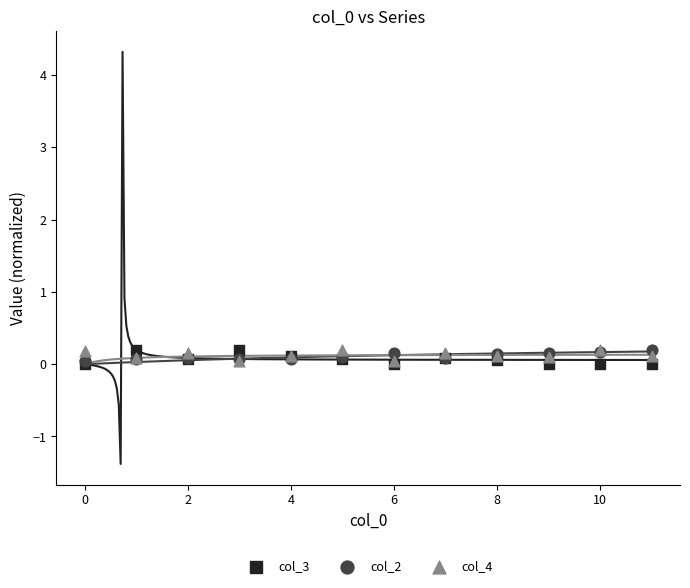

What are all the series names shown in the legend?

col_3, col_2, col_4